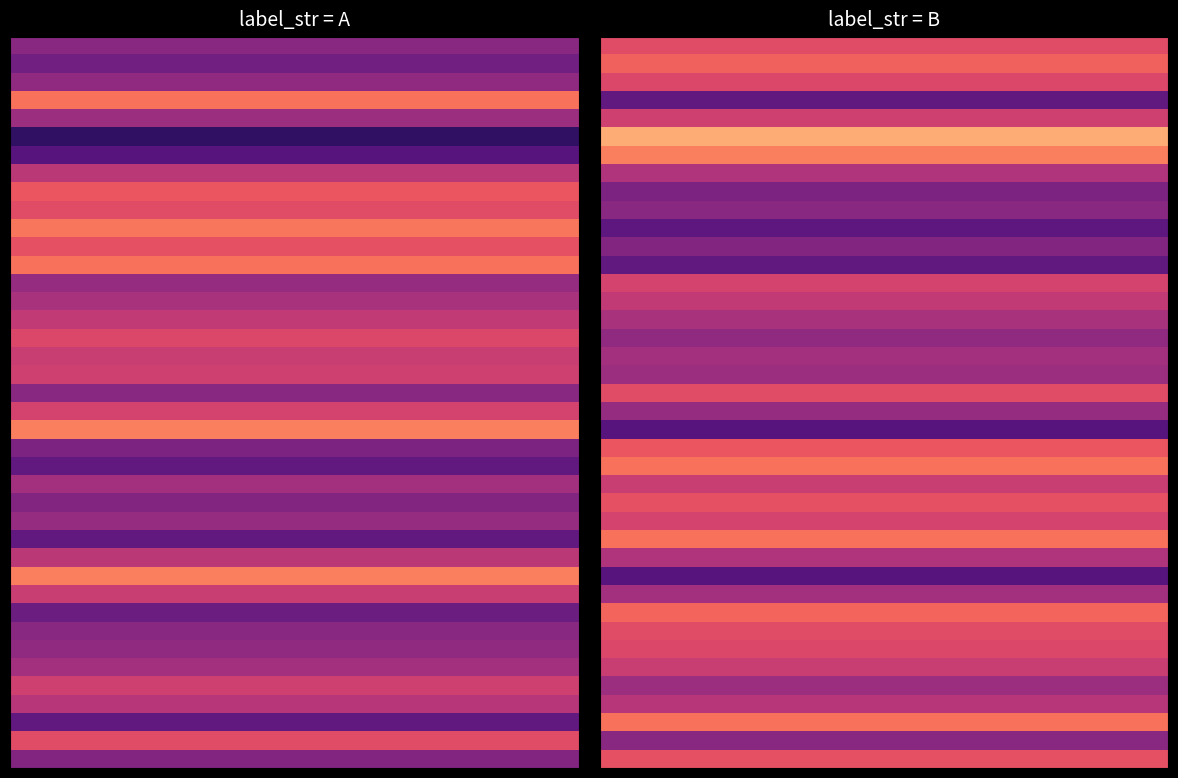

What is the sum of all B values?

20.7